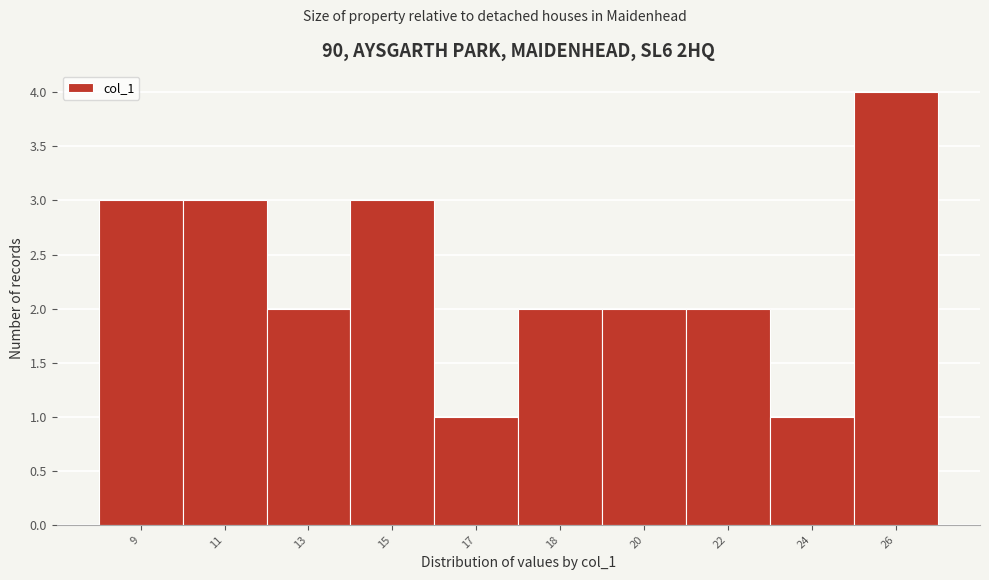

Reading right to left, what are all the values shown in this chart?

4	1	2	2	2	1	3	2	3	3